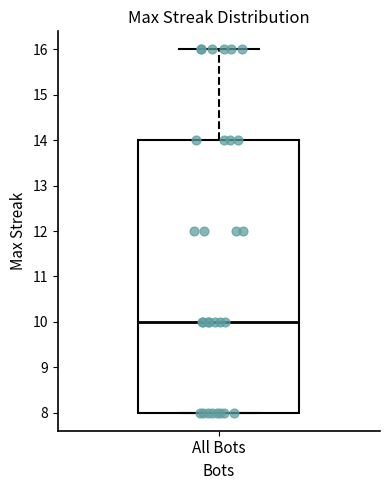

Read this box plot against the y-axis: the position of the median line, the range covered by the box, and the ends of both whiskers. The values are not printed on the chart, so give them approximately, as read against the axis.

median 10, box 8 to 14, whiskers 8 to 16